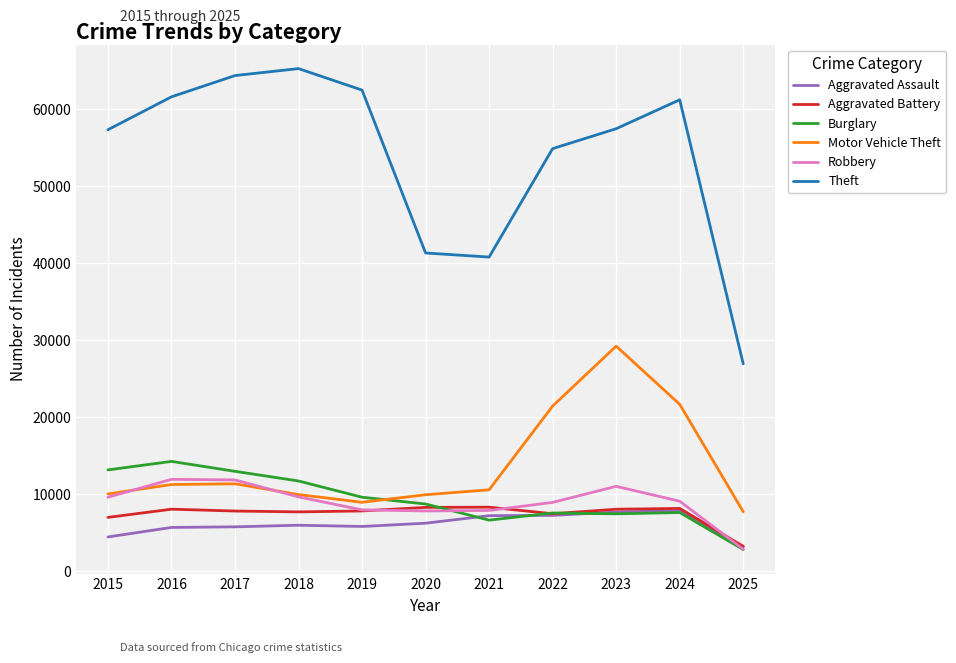

The Burglary series shows 8758 at 2020. True or false?

True